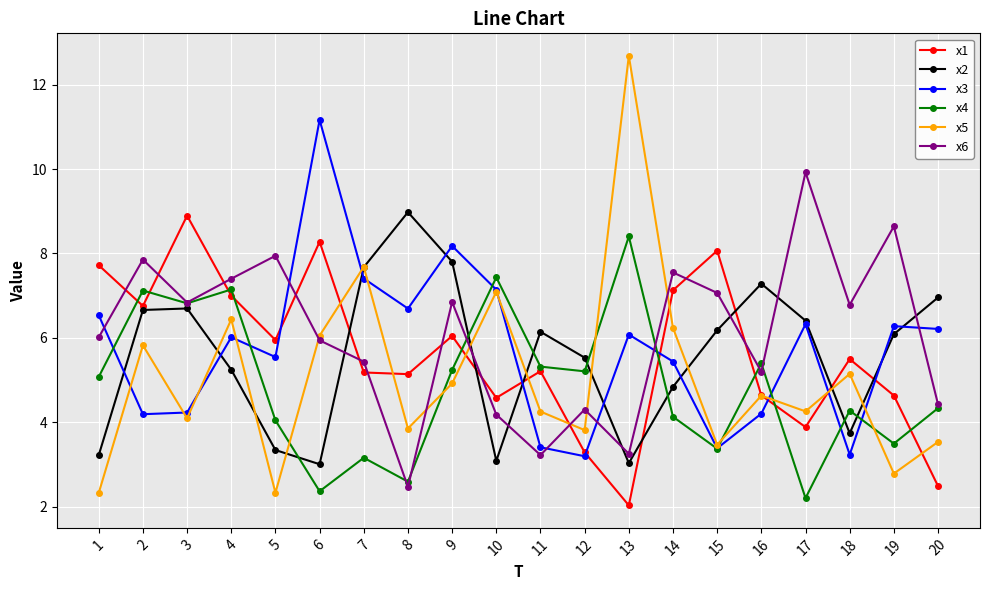

True or false: x2 and x1 cross at least once.

True